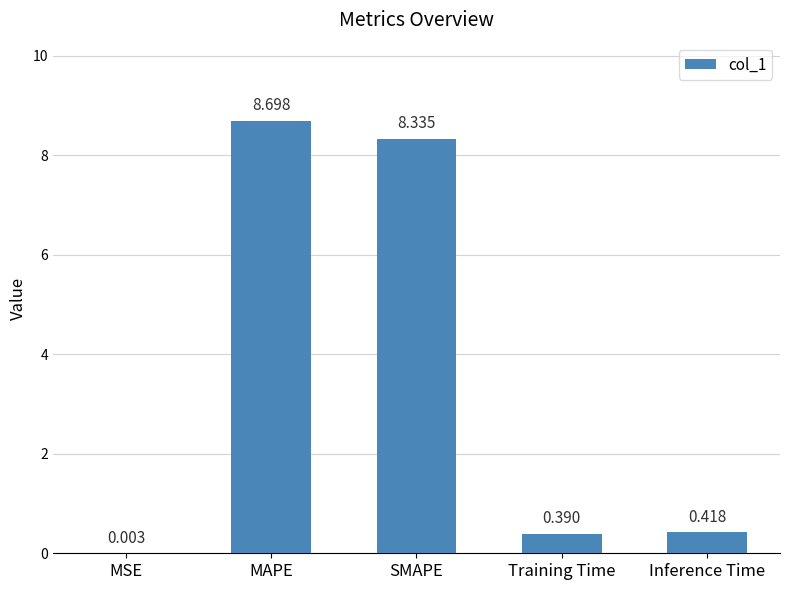

What is the change in value from MAPE to SMAPE?

-0.4